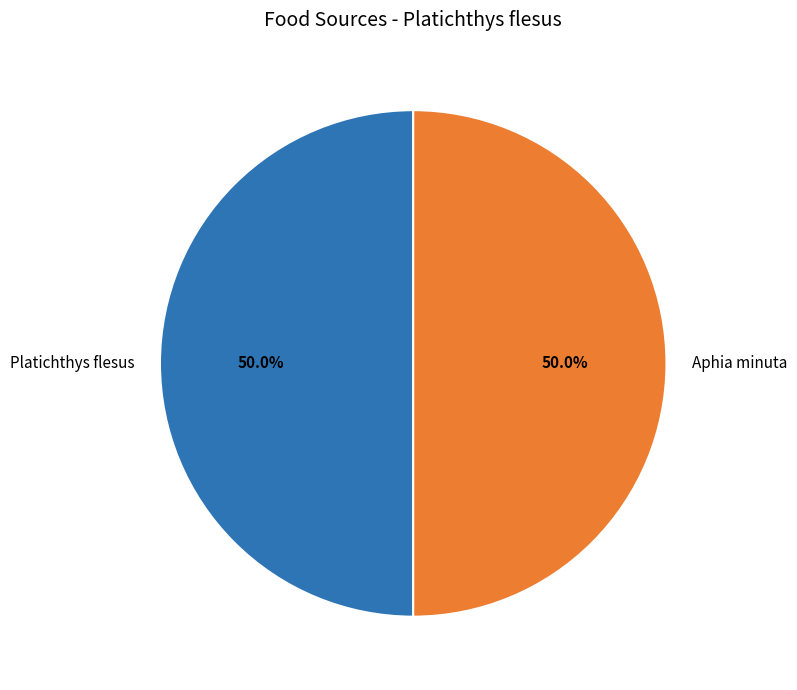

How much of the chart is everything except Aphia minuta?

50.0%